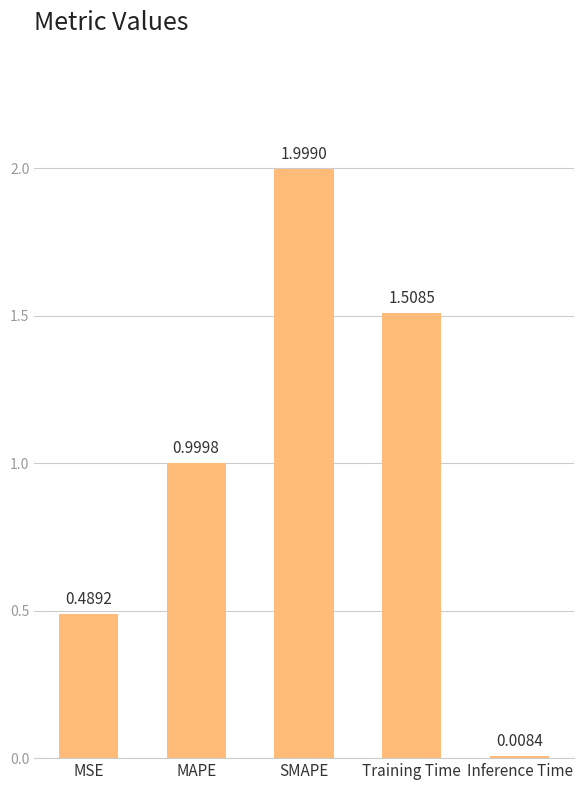

What is the approximate value at SMAPE?

2.0